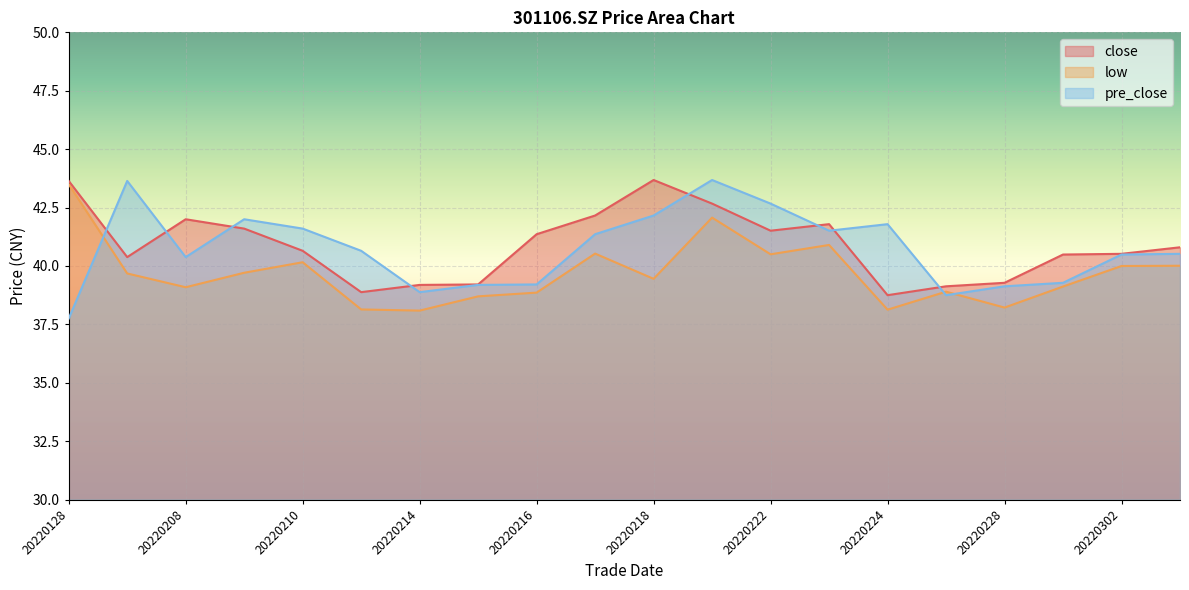

What is the value of the close point at the 16th from the left?

39.1